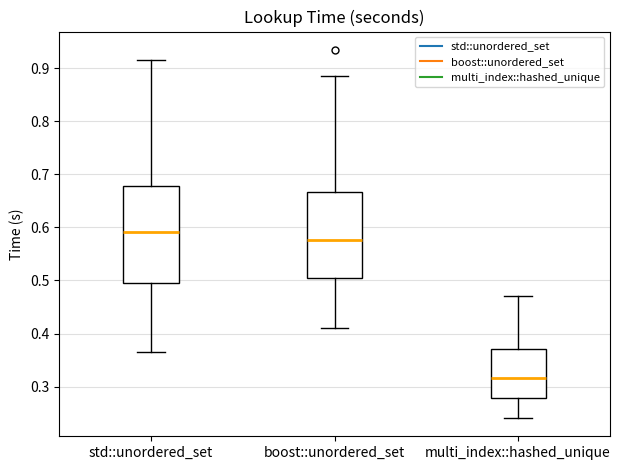

Comparing the boxes themselves (not the whiskers), which one is the tallest?

std::unordered_set